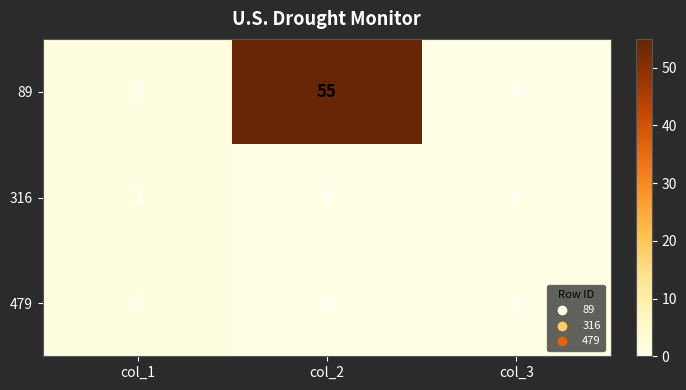

At how many categories does at least one series exceed 54?

1